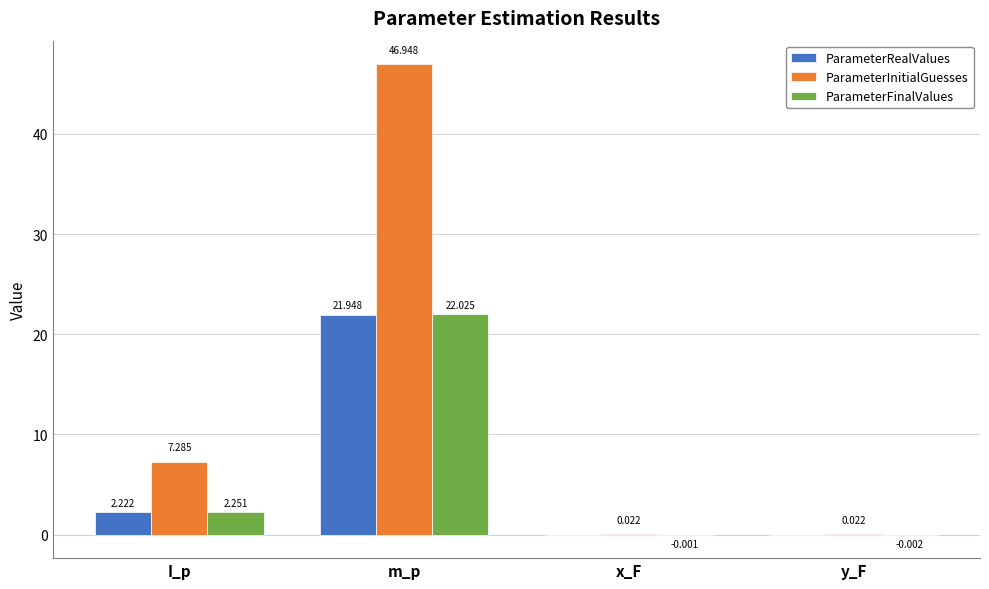

Which series has the largest total across all categories?

ParameterInitialGuesses